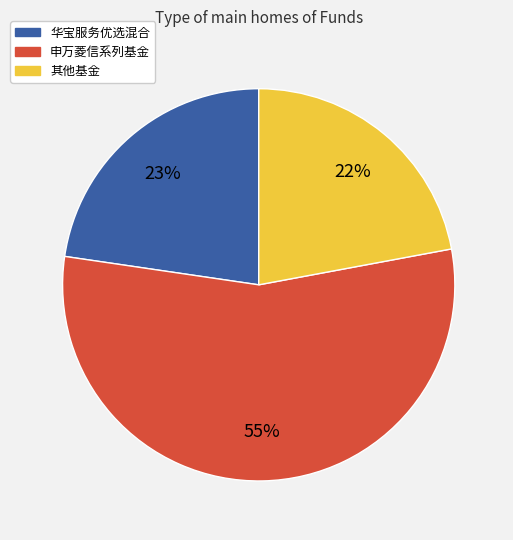

How many slices are in this pie chart?

3